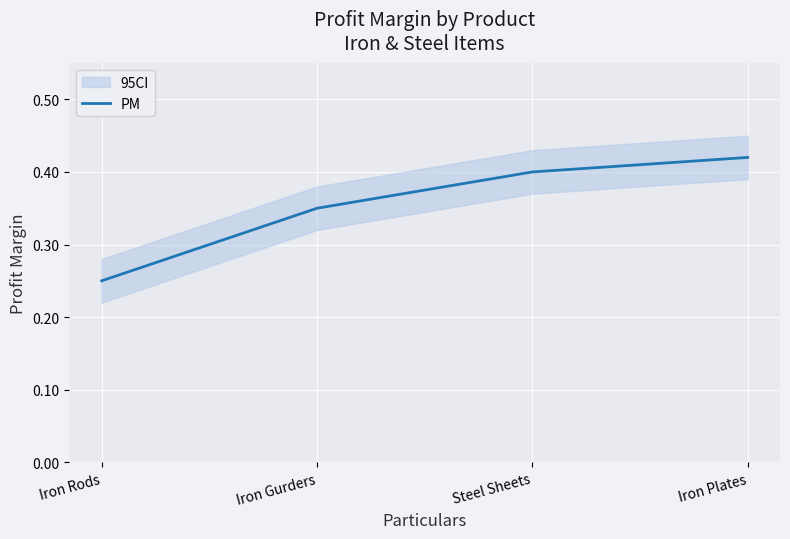

Where is the data nearest to the value 0?

Iron Rods